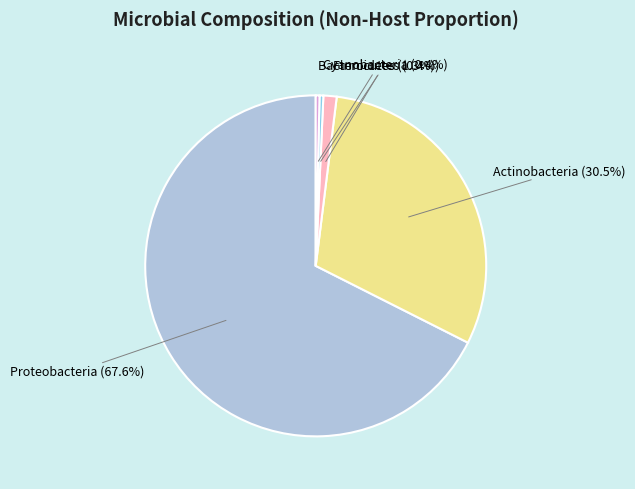

Which category has the biggest portion of the pie?

Proteobacteria